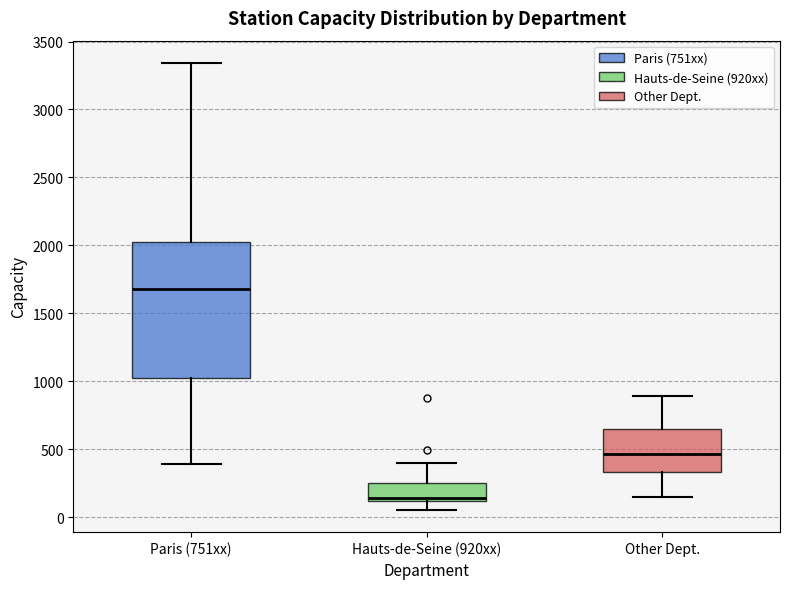

Which box's median line is the lowest?

Hauts-de-Seine (920xx)